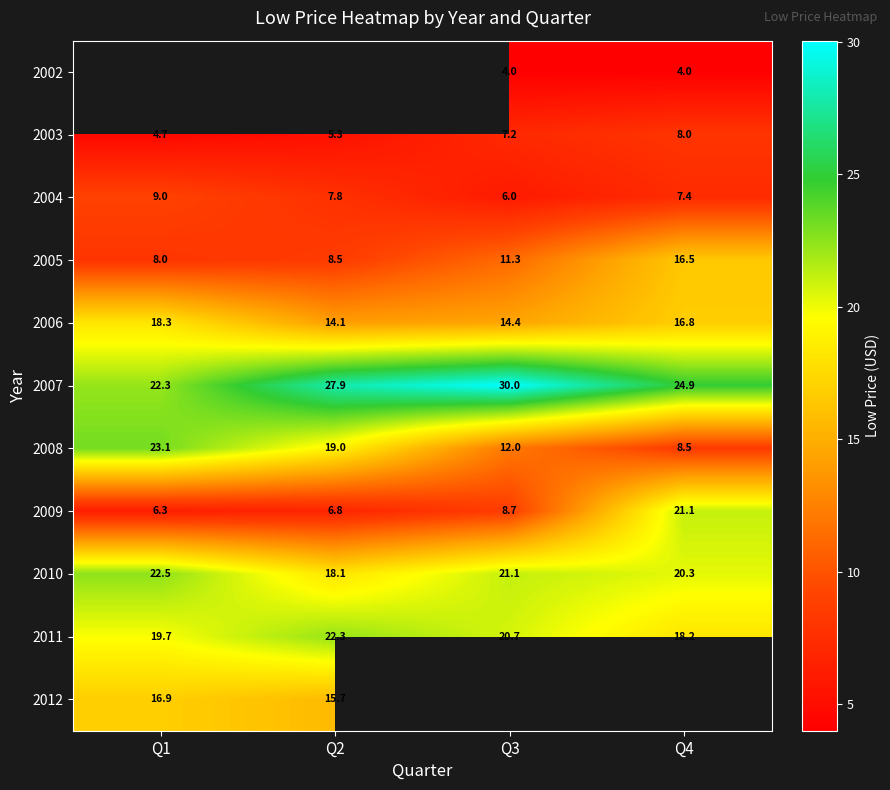

The value of 2012 at Q1 is 27.0. True or false?

False